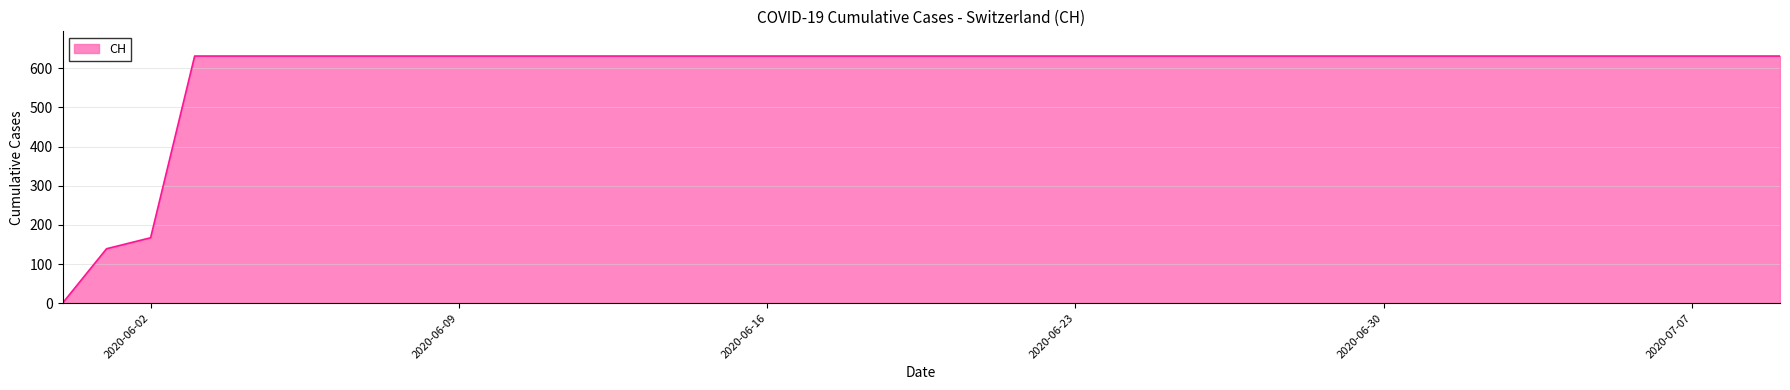

What is the average value?

591